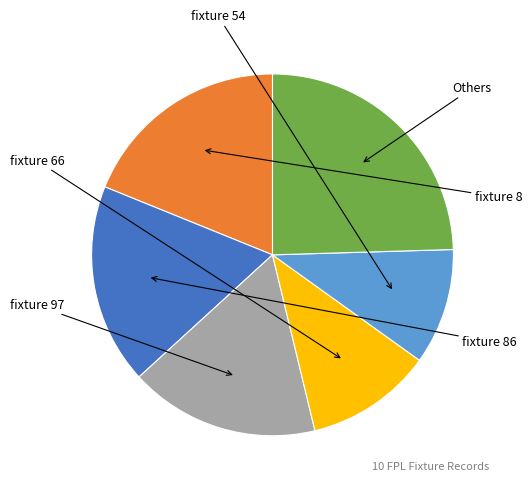

Is there a majority slice in this chart?

No